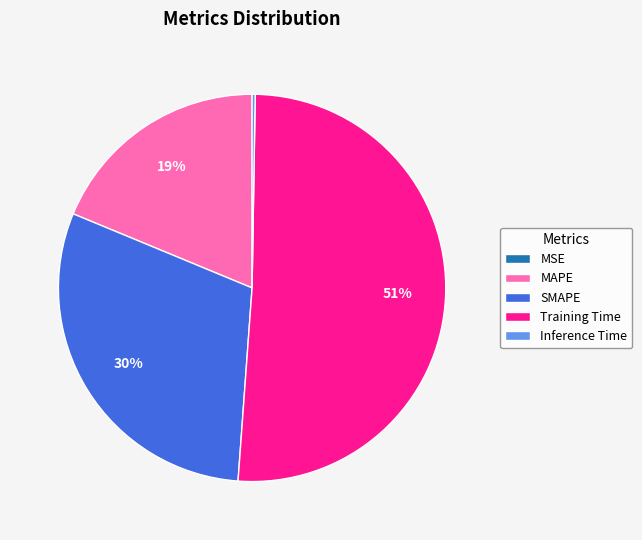

True or false: MAPE accounts for 30% of the total.

False